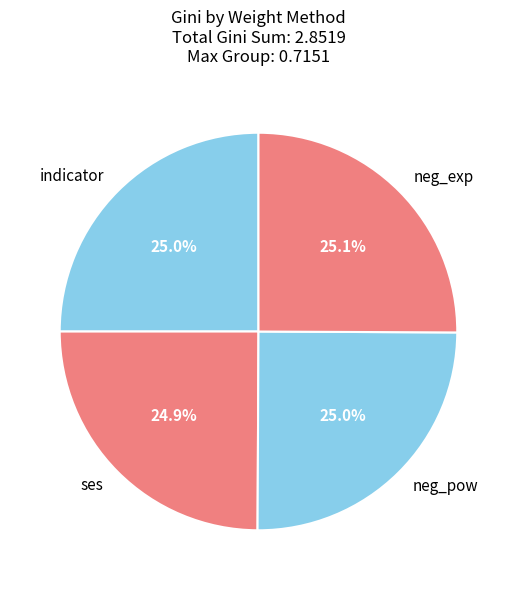

The ses slice represents 25% of the pie. True or false?

True